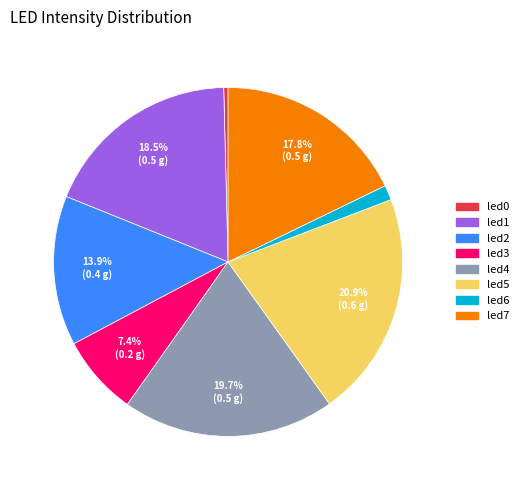

Is it true that led1 is 5% of the pie?

False